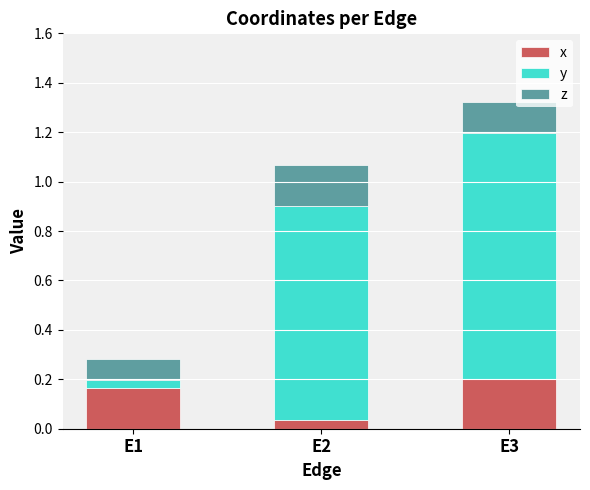

What is the sum of all x values?

0.4